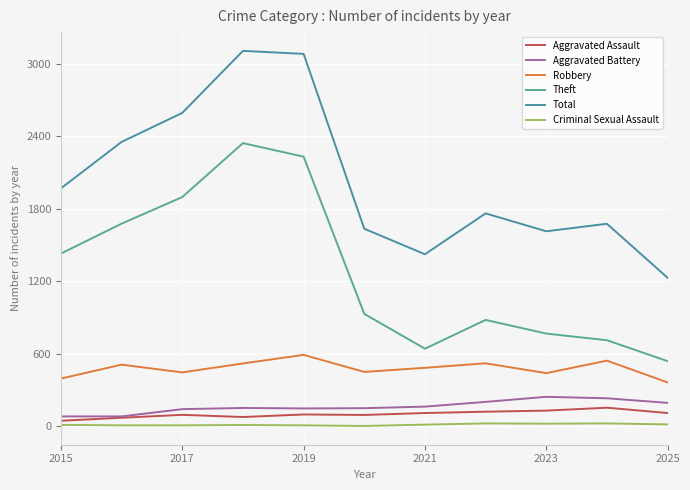

Which series has the widest spread of values?

Total